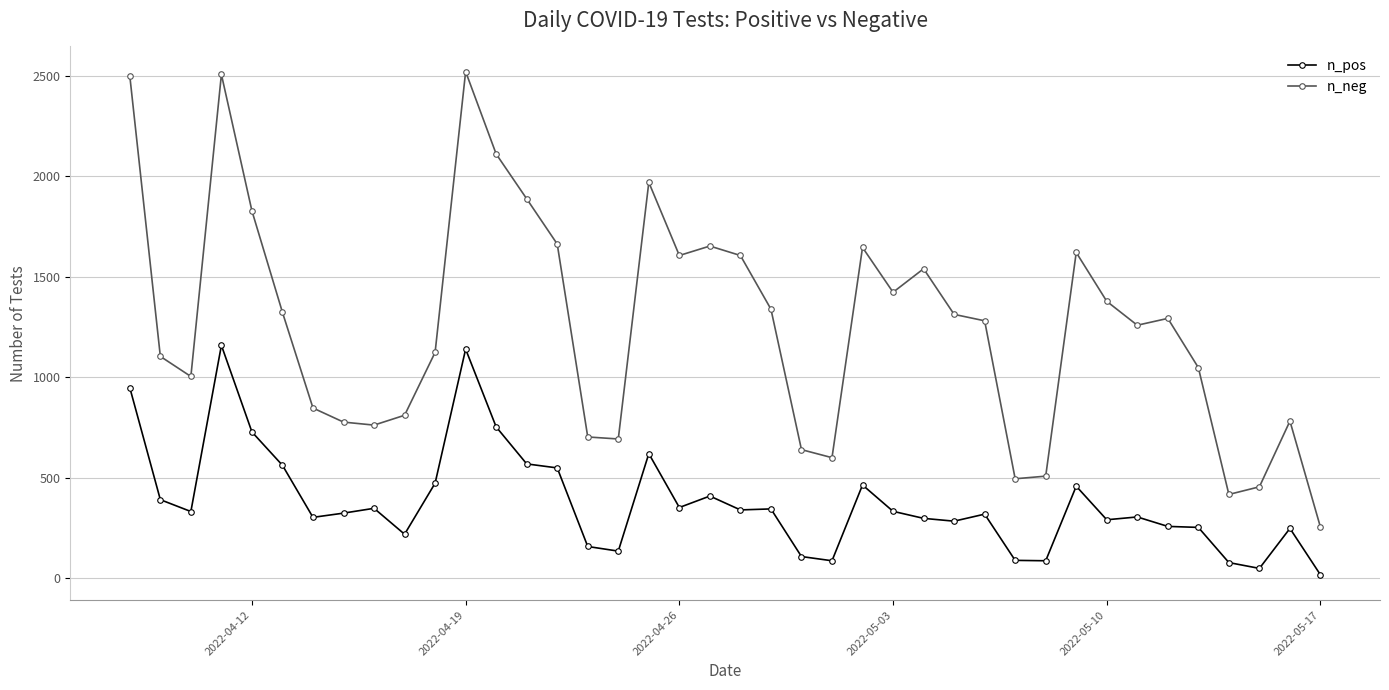

At which label is n_neg closest to 1386?

2022-05-10